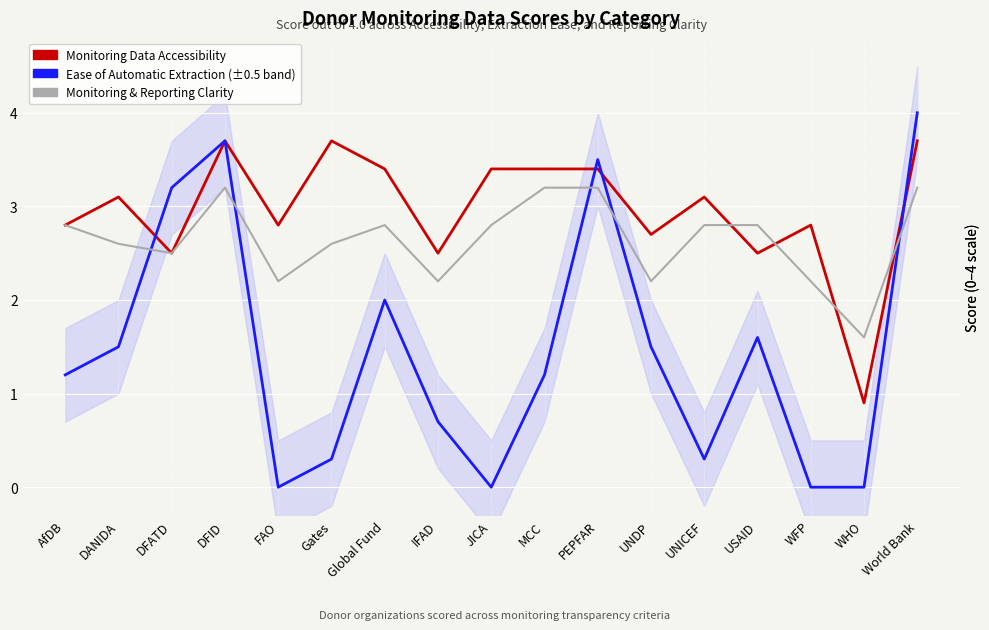

What is the spread (max minus min) of values at Global Fund?

1.4